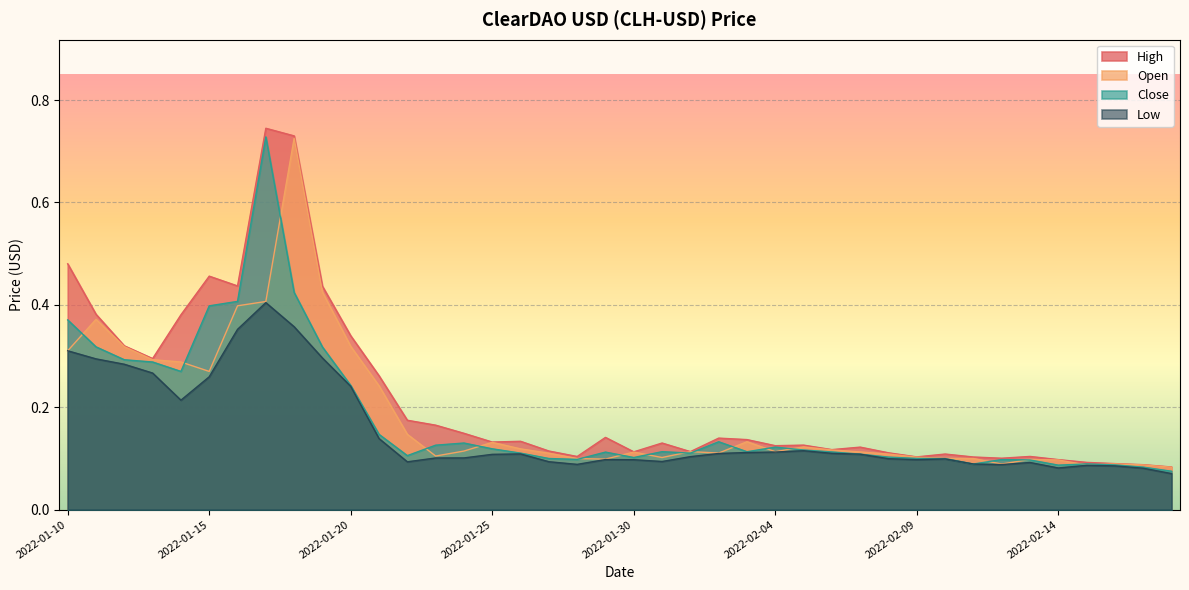

What position from the left is 2022-01-10?

1